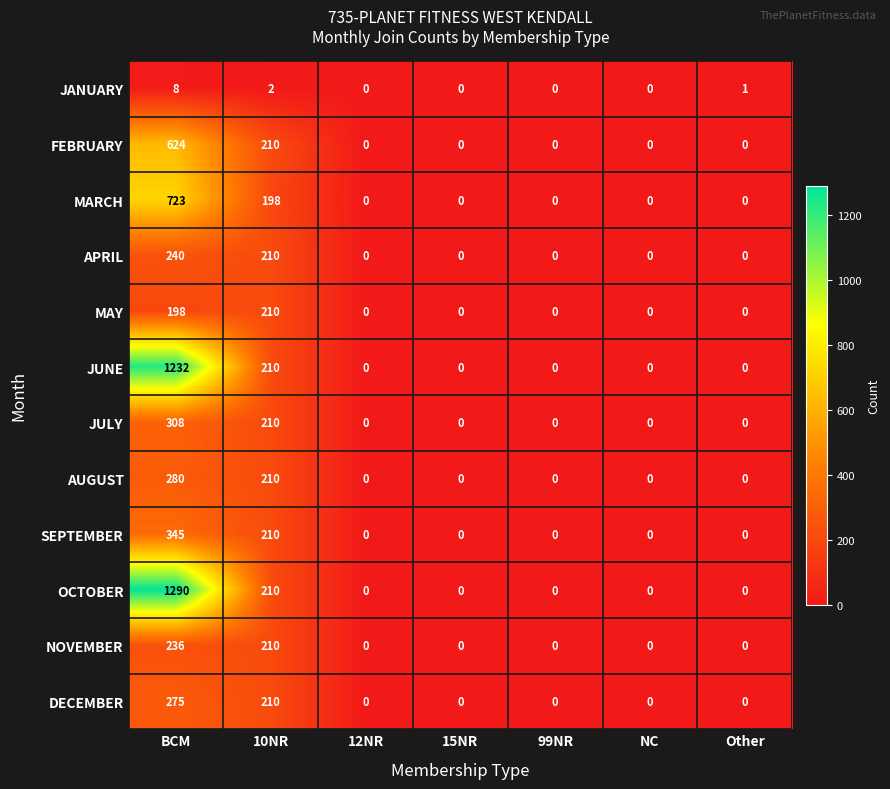

Which series has the widest spread of values?

OCTOBER